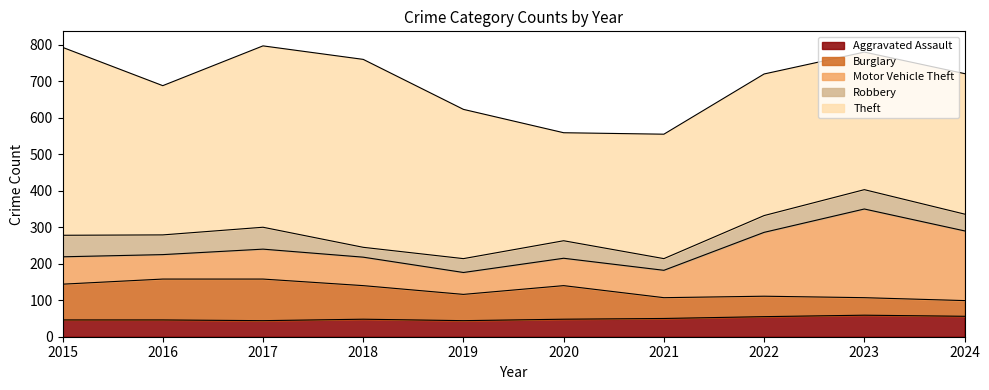

Between 2024 and 2017, which is larger?

2024